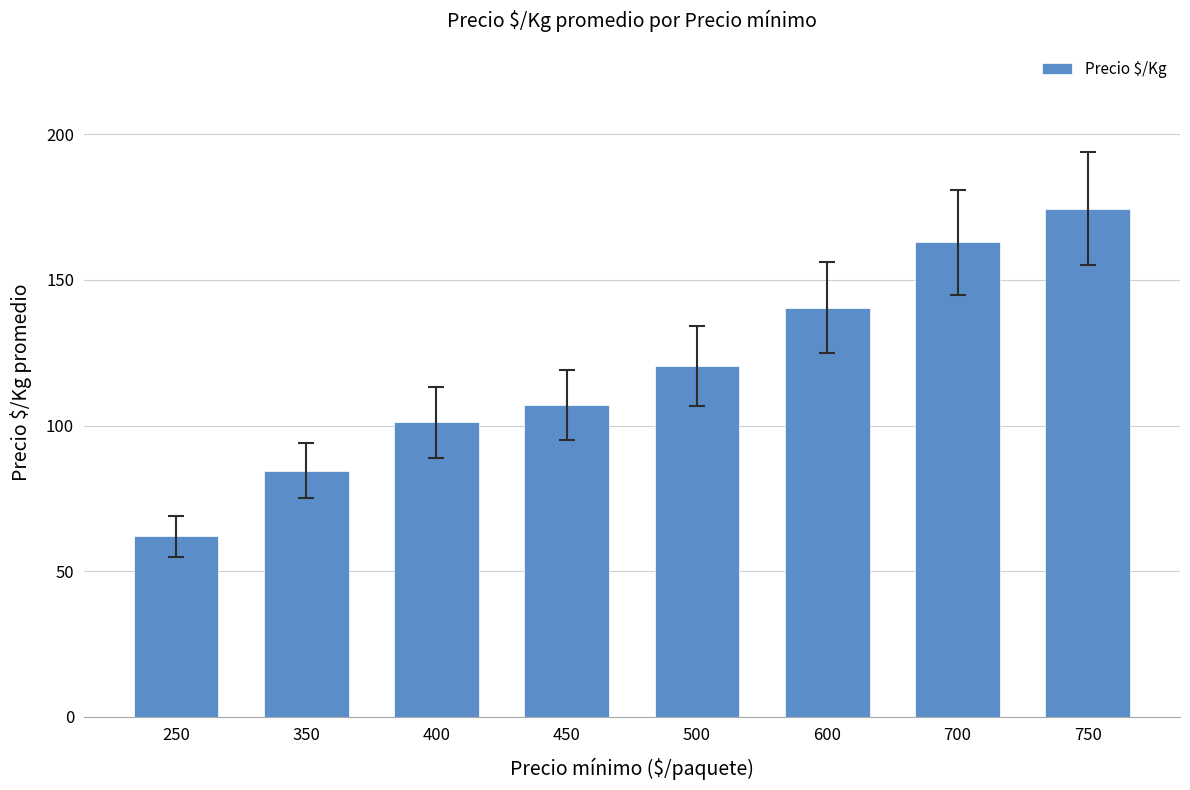

What is the average value?

119.1